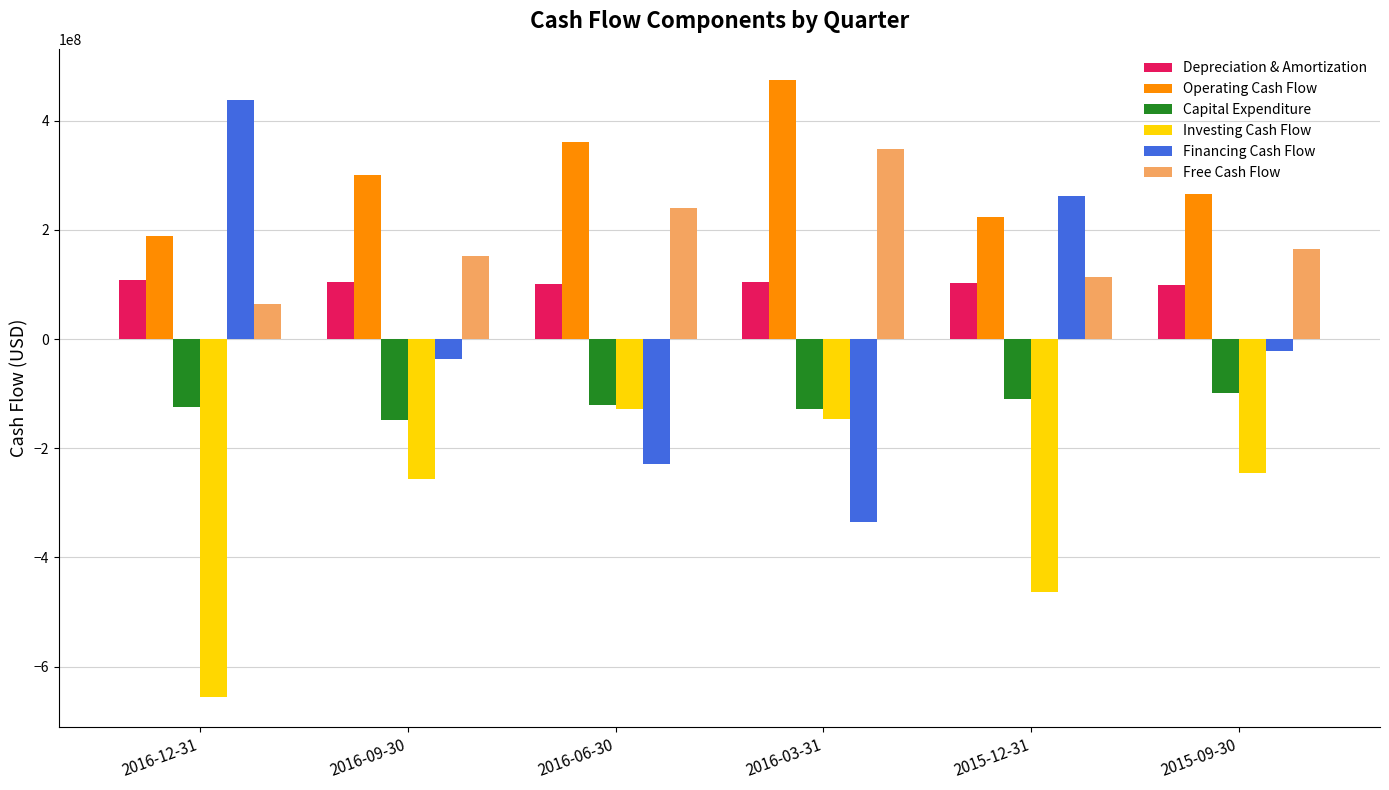

At which label does Free Cash Flow reach its peak?

2016-03-31